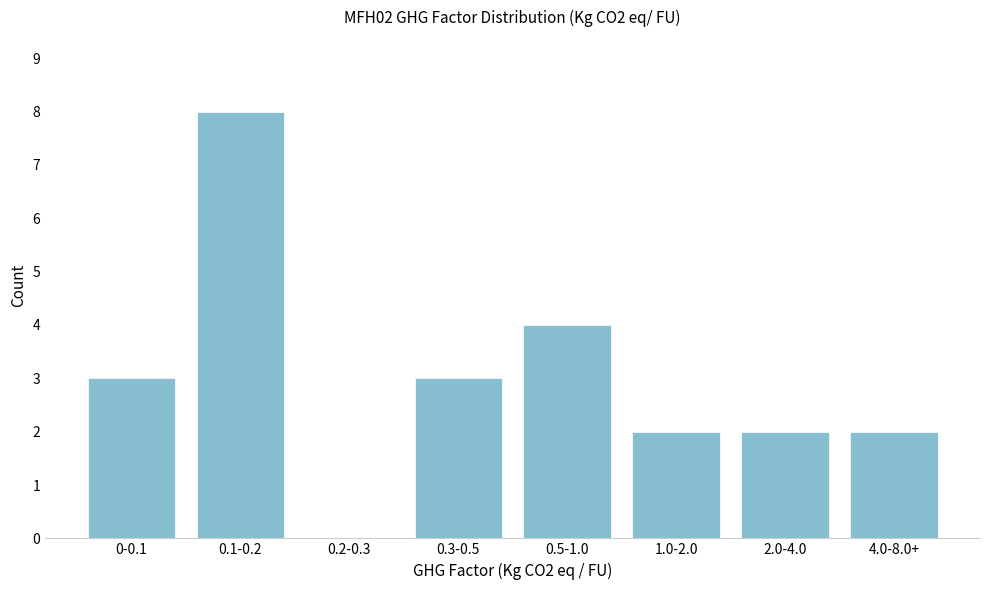

Reading left to right, list all the values displayed in this chart.

0-0.1=3	0.1-0.2=8	0.2-0.3=0	0.3-0.5=3	0.5-1.0=4	1.0-2.0=2	2.0-4.0=2	4.0-8.0+=2